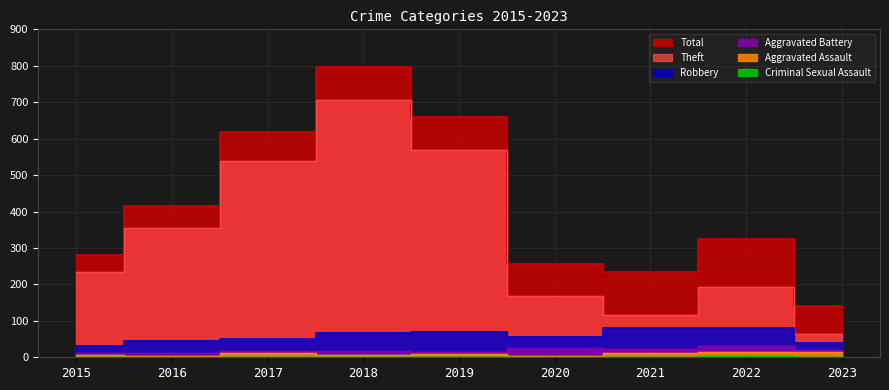

Reading left to right, list all the values displayed in this chart.

Total: 2015=282	2016=416	2017=617	2018=797	2019=660	2020=257	2021=235	2022=324	2023=142
Theft: 2015=233	2016=354	2017=538	2018=705	2019=568	2020=168	2021=116	2022=194	2023=65
Robbery: 2015=30	2016=44	2017=49	2018=67	2019=69	2020=57	2021=80	2022=80	2023=39
Aggravated Battery: 2015=13	2016=13	2017=17	2018=18	2019=14	2020=26	2021=23	2022=32	2023=21
Aggravated Assault: 2015=6	2016=3	2017=12	2018=5	2019=8	2020=4	2021=13	2022=14	2023=14
Criminal Sexual Assault: 2015=0	2016=2	2017=1	2018=2	2019=1	2020=0	2021=2	2022=4	2023=2